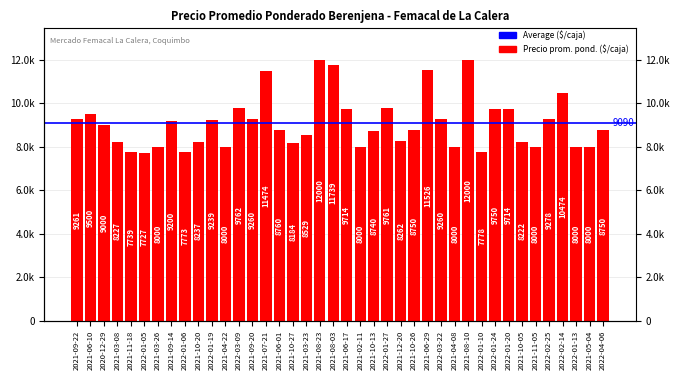

At which label is the value closest to 9863?

2022-03-09